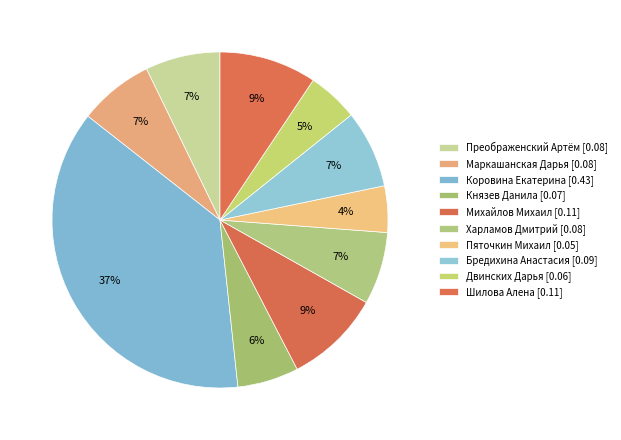

Does Коровина Екатерина account for over 50% of the chart?

No